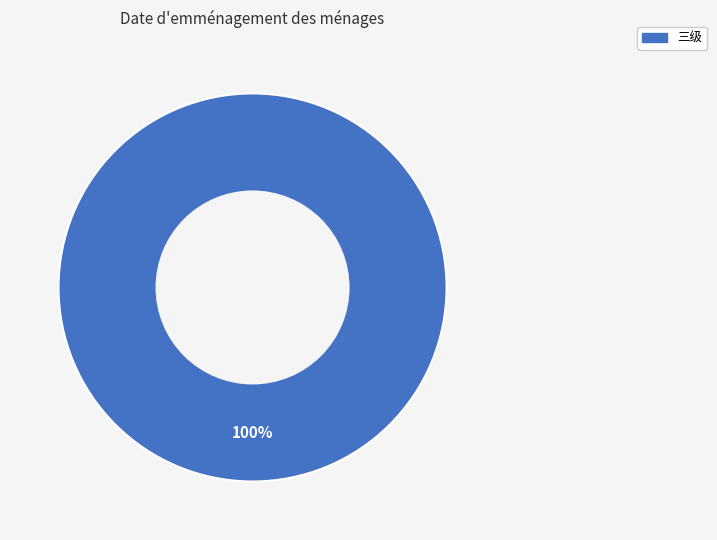

Is there a majority slice in this chart?

Yes